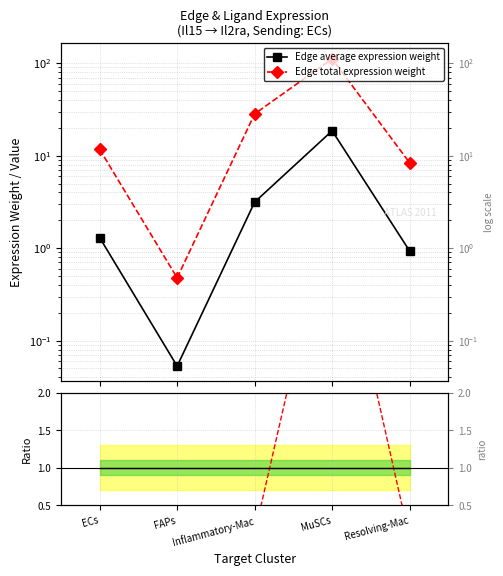

Rank the series at MuSCs from highest to lowest value.

Edge total expression weight, Edge average expression weight, Ratio (normalized)